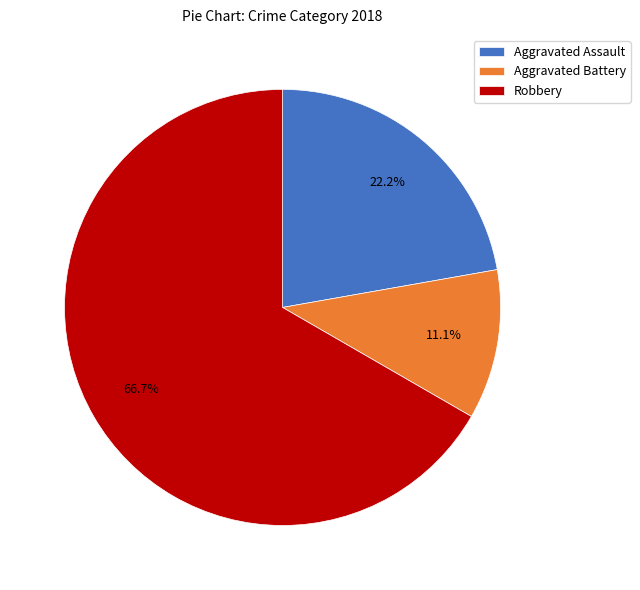

How much of the chart is everything except Aggravated Battery?

88.9%